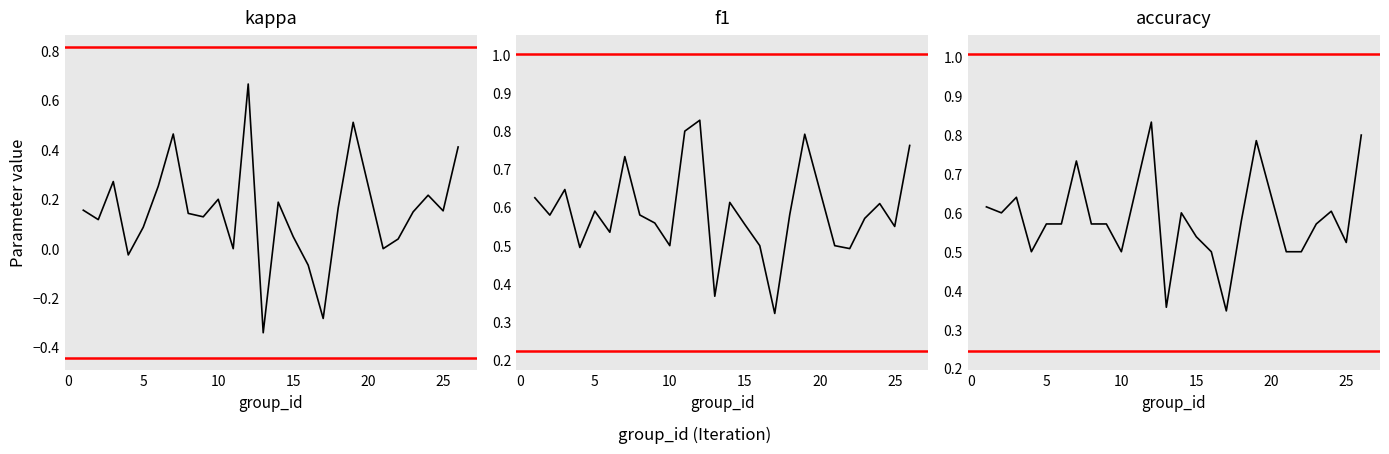

The value of kappa at 5 is 0.4. True or false?

False